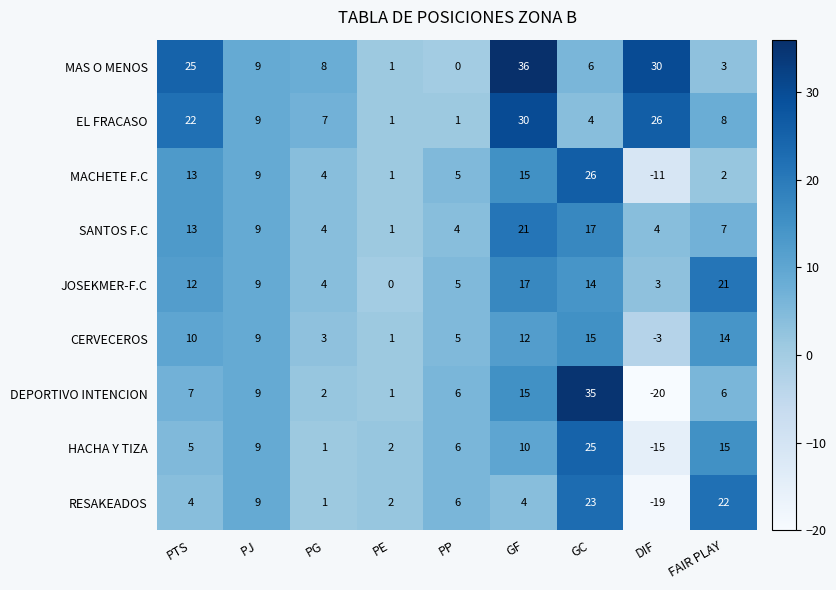

What is the average value of the JOSEKMER-F.C series?

9